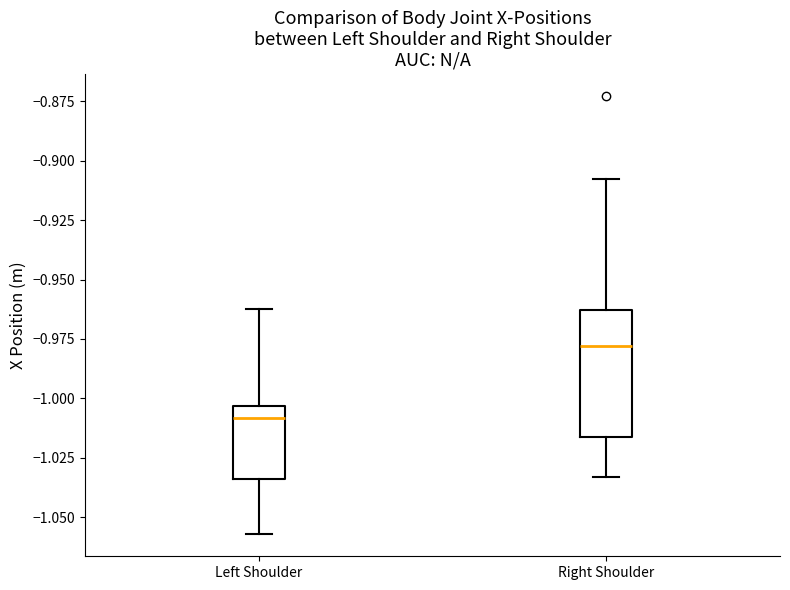

Which box is the tallest, from its lower edge to its upper edge?

Right Shoulder